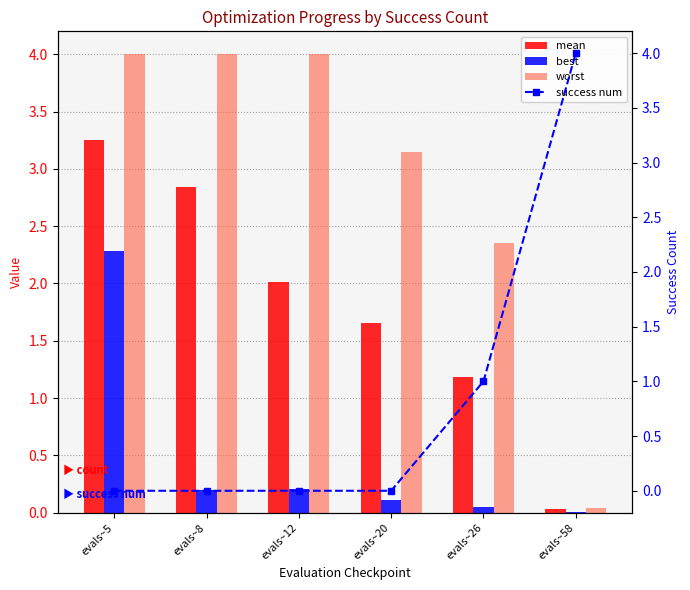

How many success num values are between 0 and 1?

5